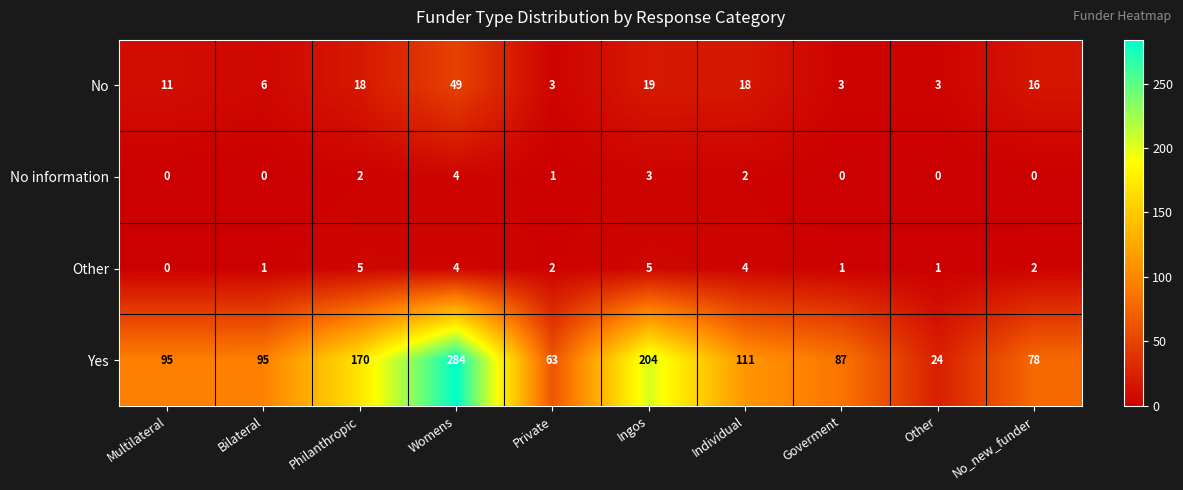

Which series has the largest total across all categories?

Yes